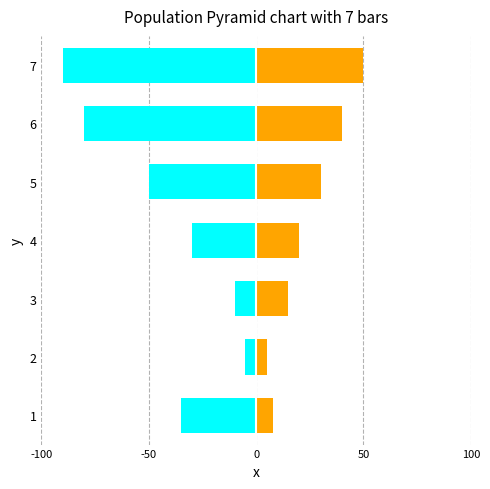

What is the value of the Anforderungsanalyse bar at the 3rd from the left?

-10